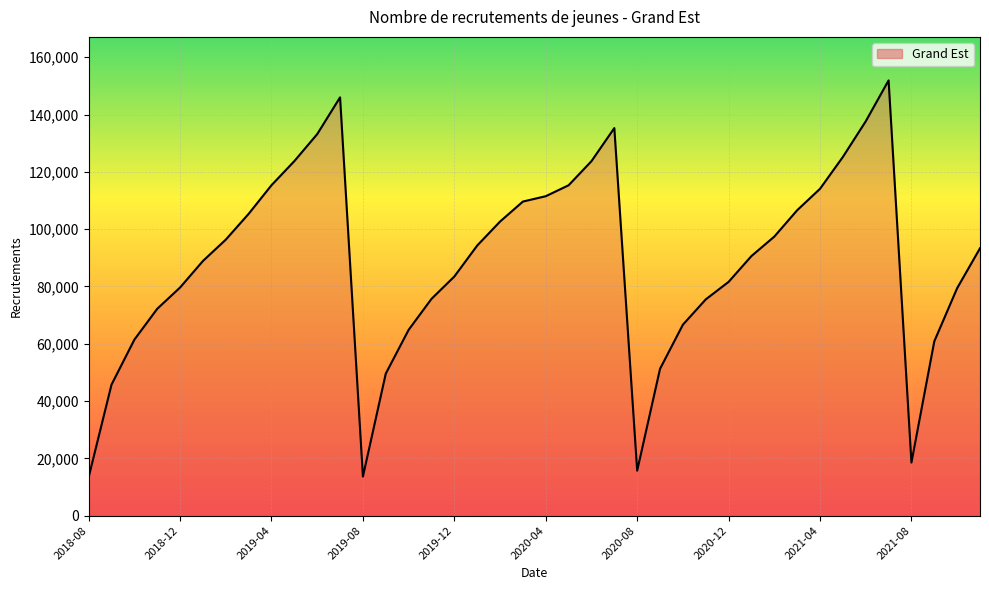

What is the maximum value shown in the chart?

151929